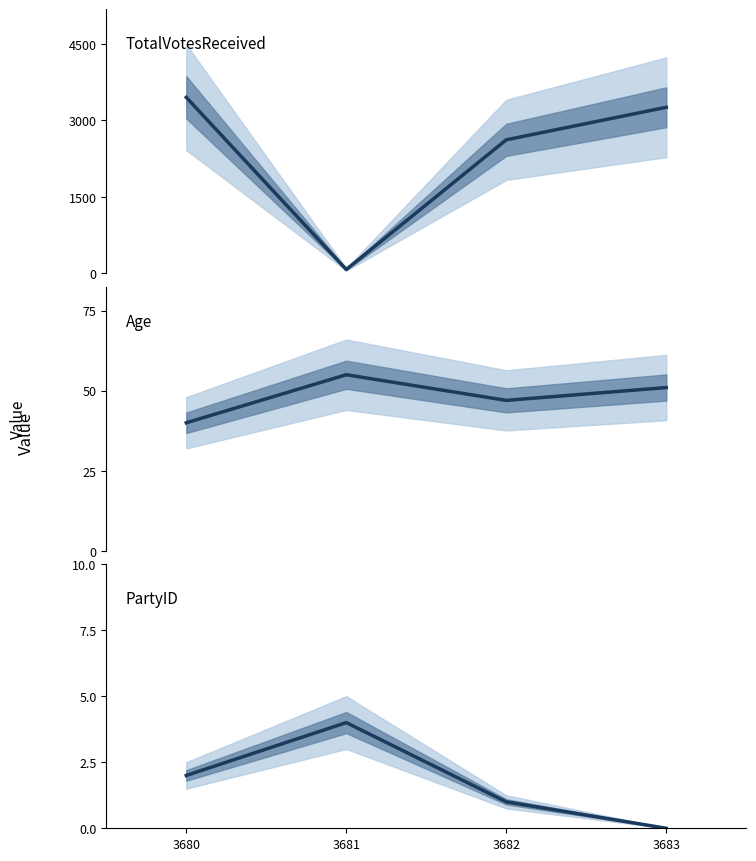

What are all the series names shown in the legend?

TotalVotesReceived, Age, PartyID